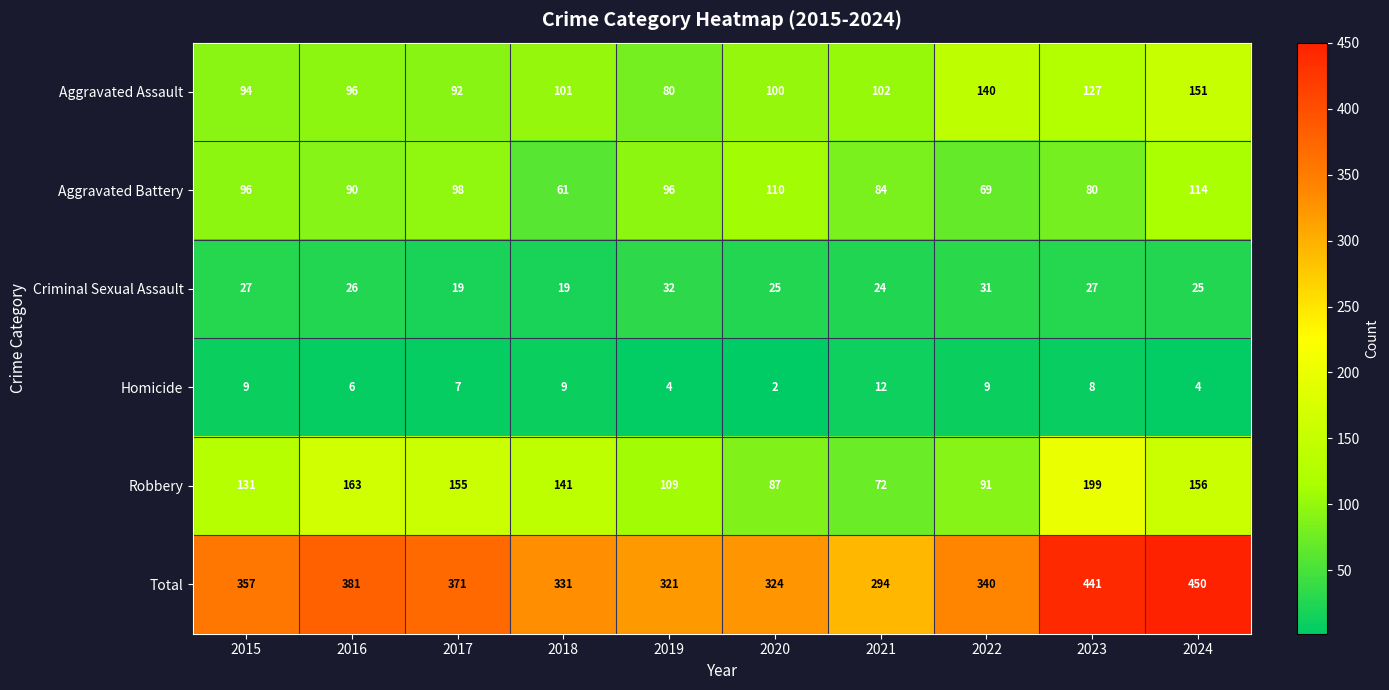

What is the difference between the highest and lowest values at 2020?

322